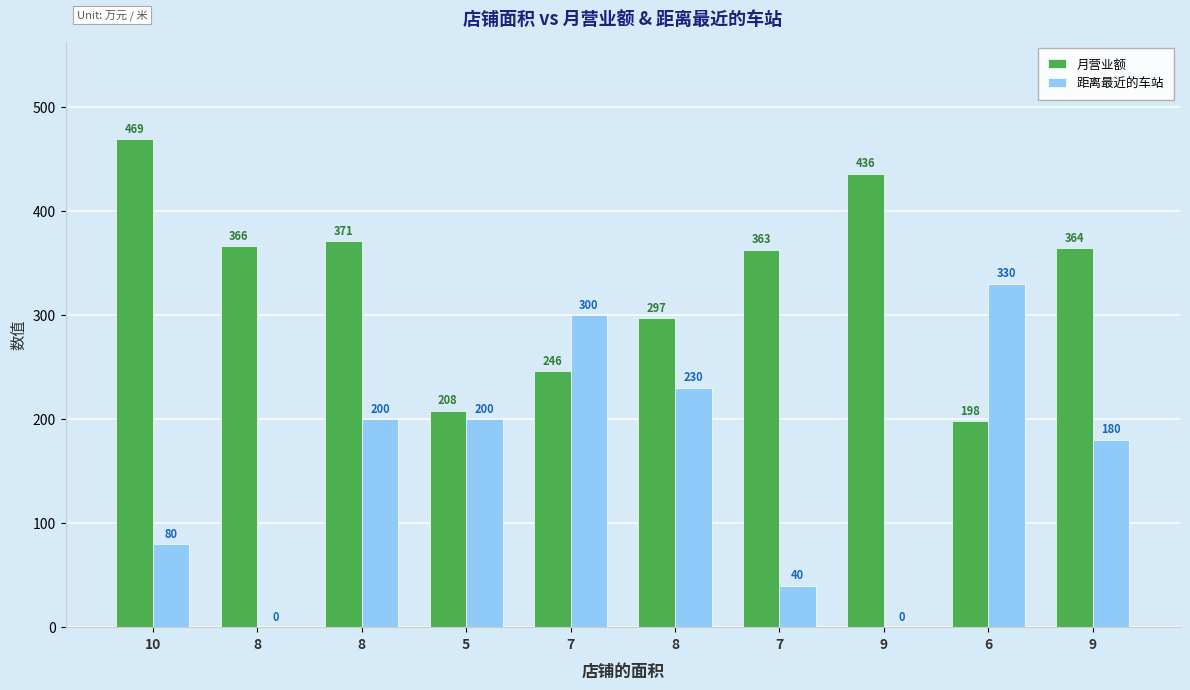

How many groups of bars are there?

10